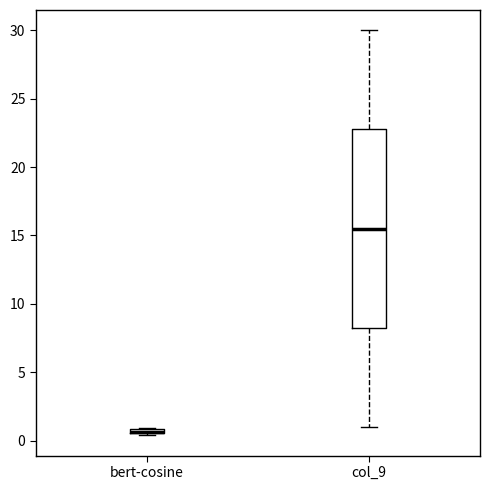

Where is the lower edge of the box for bert-cosine on the y-axis? The values are not printed on the chart, so give them approximately, as read against the axis.

0.5